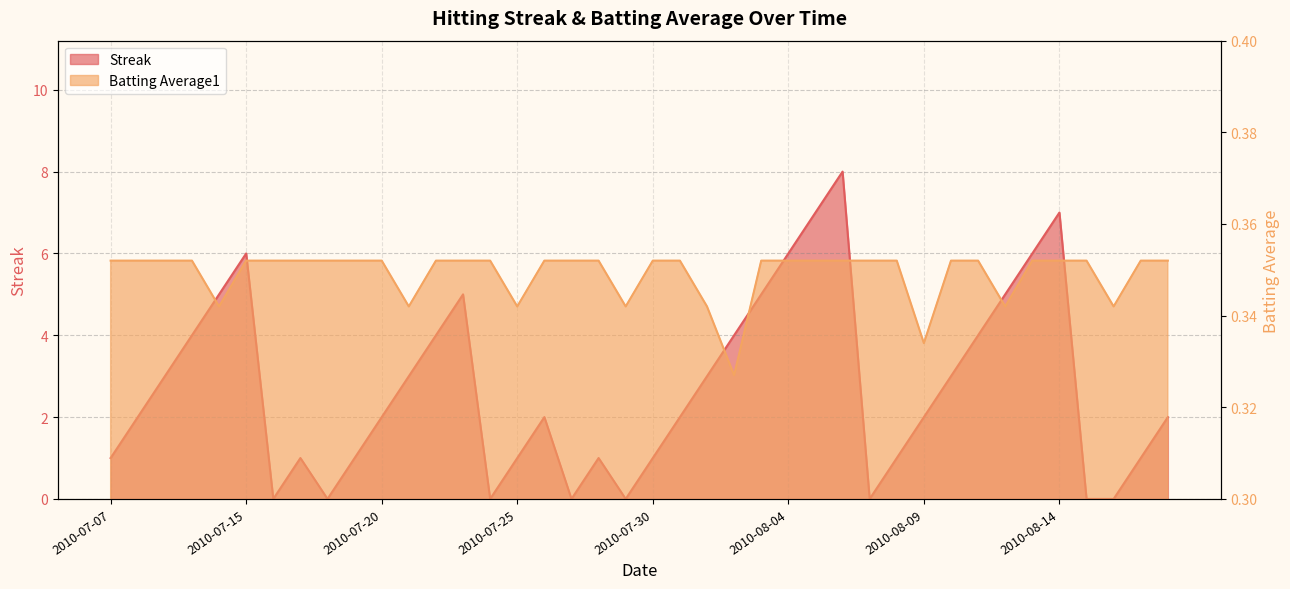

Reading left to right, transcribe all the data shown in this chart.

Streak: 2010-07-07=1.0	2010-07-08=2.0	2010-07-09=3.0	2010-07-10=4.0	2010-07-11=5.0	2010-07-15=6.0	2010-07-16=0.0	2010-07-17=1.0	2010-07-18=0.0	2010-07-19=1.0	2010-07-20=2.0	2010-07-21=3.0	2010-07-22=4.0	2010-07-23=5.0	2010-07-24=0.0	2010-07-25=1.0	2010-07-26=2.0	2010-07-27=0.0	2010-07-28=1.0	2010-07-29=0.0	2010-07-30=1.0	2010-07-31=2.0	2010-08-01=3.0	2010-08-02=4.0	2010-08-03=5.0	2010-08-04=6.0	2010-08-05=7.0	2010-08-06=8.0	2010-08-07=0.0	2010-08-08=1.0	2010-08-09=2.0	2010-08-10=3.0	2010-08-11=4.0	2010-08-12=5.0	2010-08-13=6.0	2010-08-14=7.0	2010-08-15=0.0	2010-08-16=0.0	2010-08-17=1.0	2010-08-18=2.0
Batting Average1: 2010-07-07=0.4	2010-07-08=0.4	2010-07-09=0.4	2010-07-10=0.4	2010-07-11=0.3	2010-07-15=0.4	2010-07-16=0.4	2010-07-17=0.4	2010-07-18=0.4	2010-07-19=0.4	2010-07-20=0.4	2010-07-21=0.3	2010-07-22=0.4	2010-07-23=0.4	2010-07-24=0.4	2010-07-25=0.3	2010-07-26=0.4	2010-07-27=0.4	2010-07-28=0.4	2010-07-29=0.3	2010-07-30=0.4	2010-07-31=0.4	2010-08-01=0.3	2010-08-02=0.3	2010-08-03=0.4	2010-08-04=0.4	2010-08-05=0.4	2010-08-06=0.4	2010-08-07=0.4	2010-08-08=0.4	2010-08-09=0.3	2010-08-10=0.4	2010-08-11=0.4	2010-08-12=0.3	2010-08-13=0.4	2010-08-14=0.4	2010-08-15=0.4	2010-08-16=0.3	2010-08-17=0.4	2010-08-18=0.4